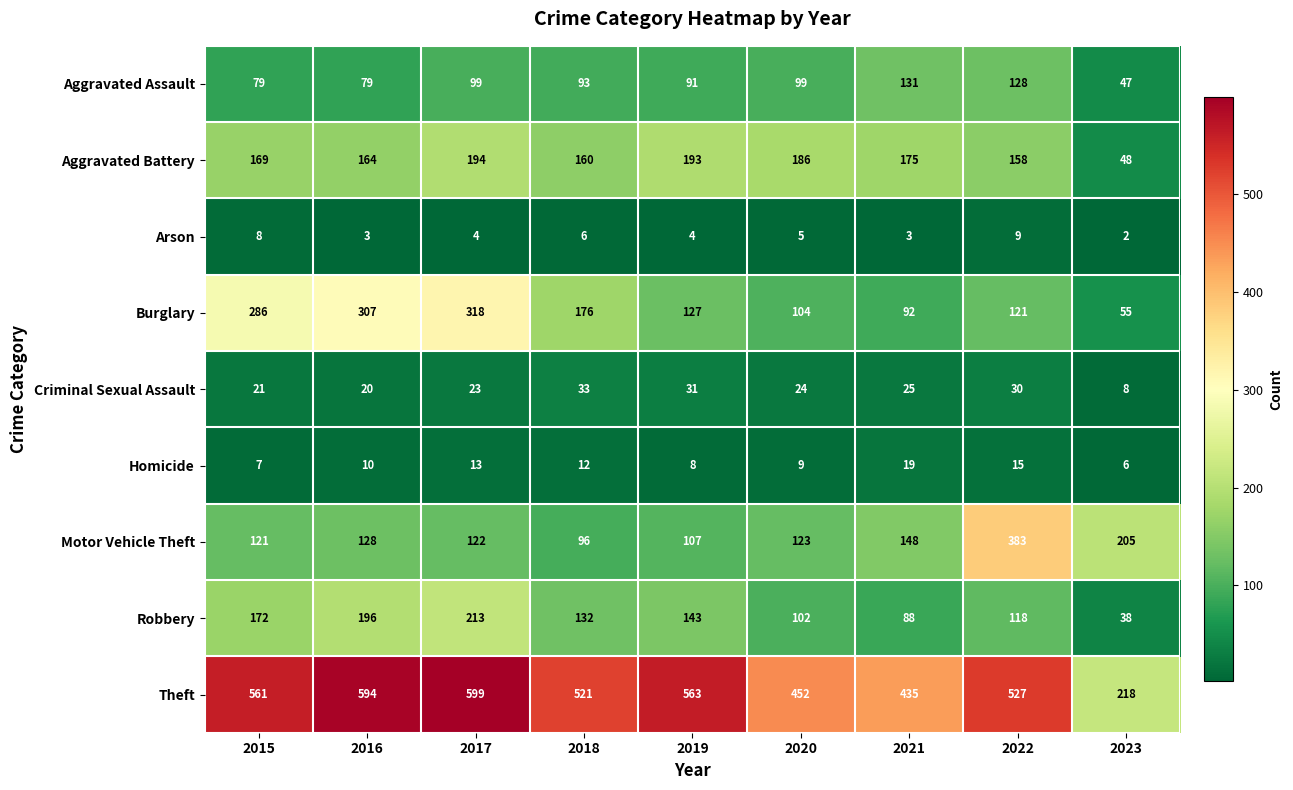

The Criminal Sexual Assault series shows 3 at 2023. True or false?

False